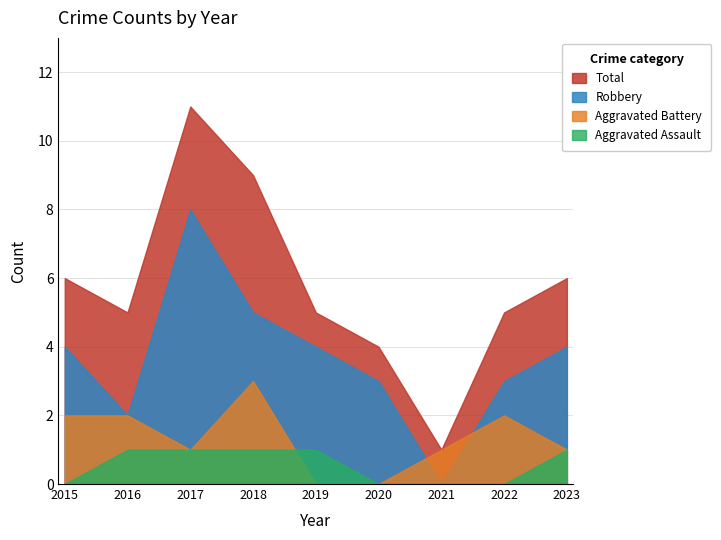

How many categories are shown in the chart?

9